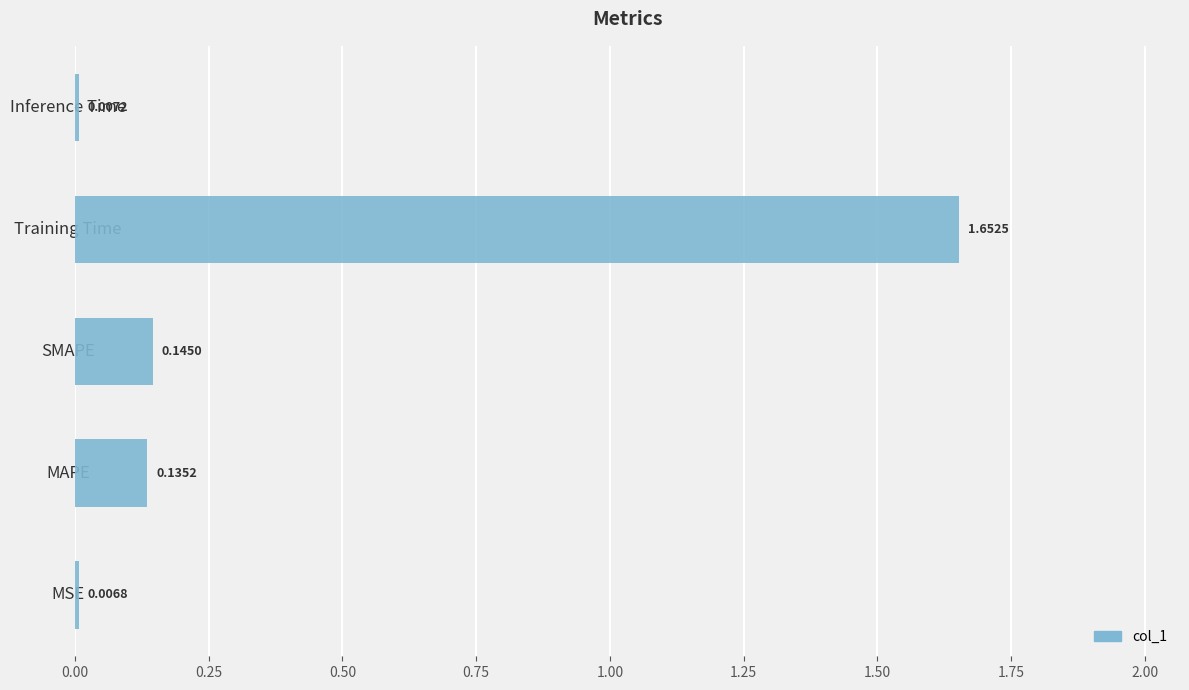

List the labels in order of value, largest first.

Training Time, SMAPE, MAPE, Inference Time, MSE